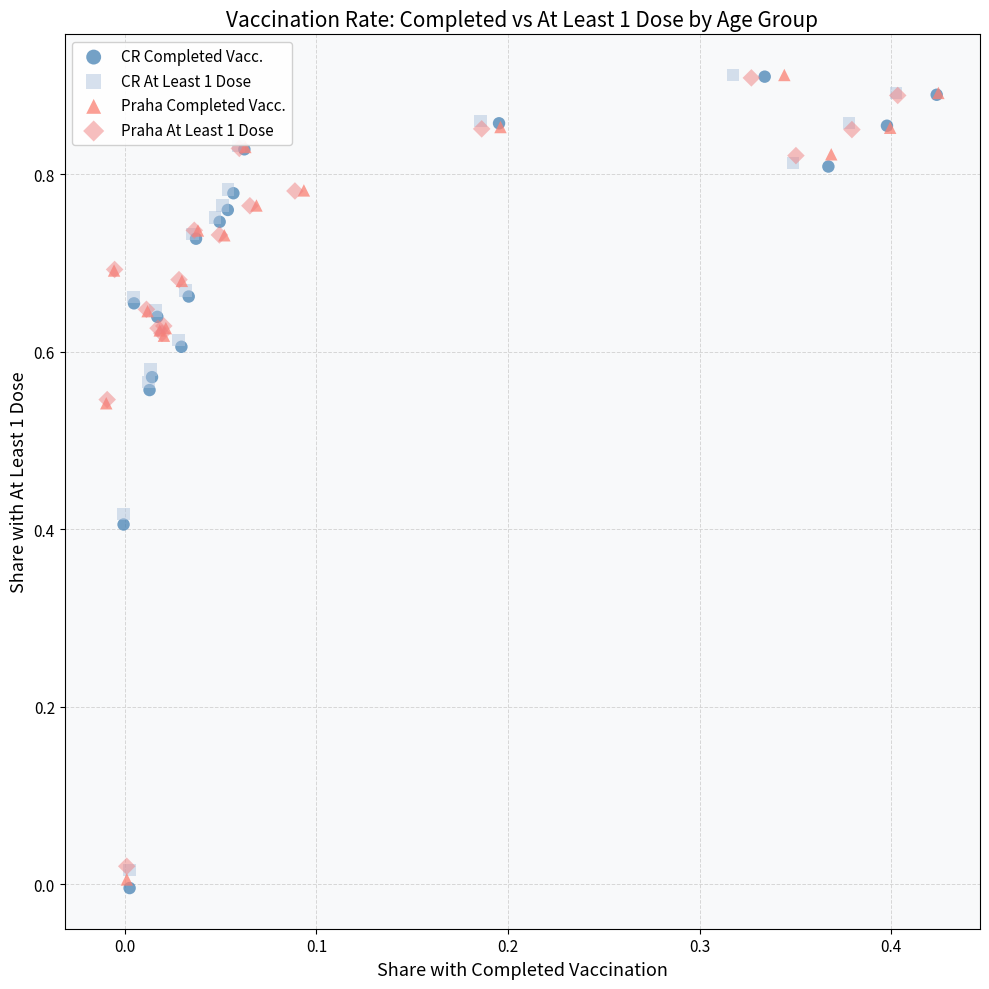

Which series has the largest Y range (max minus min)?

CR Completed Vacc.